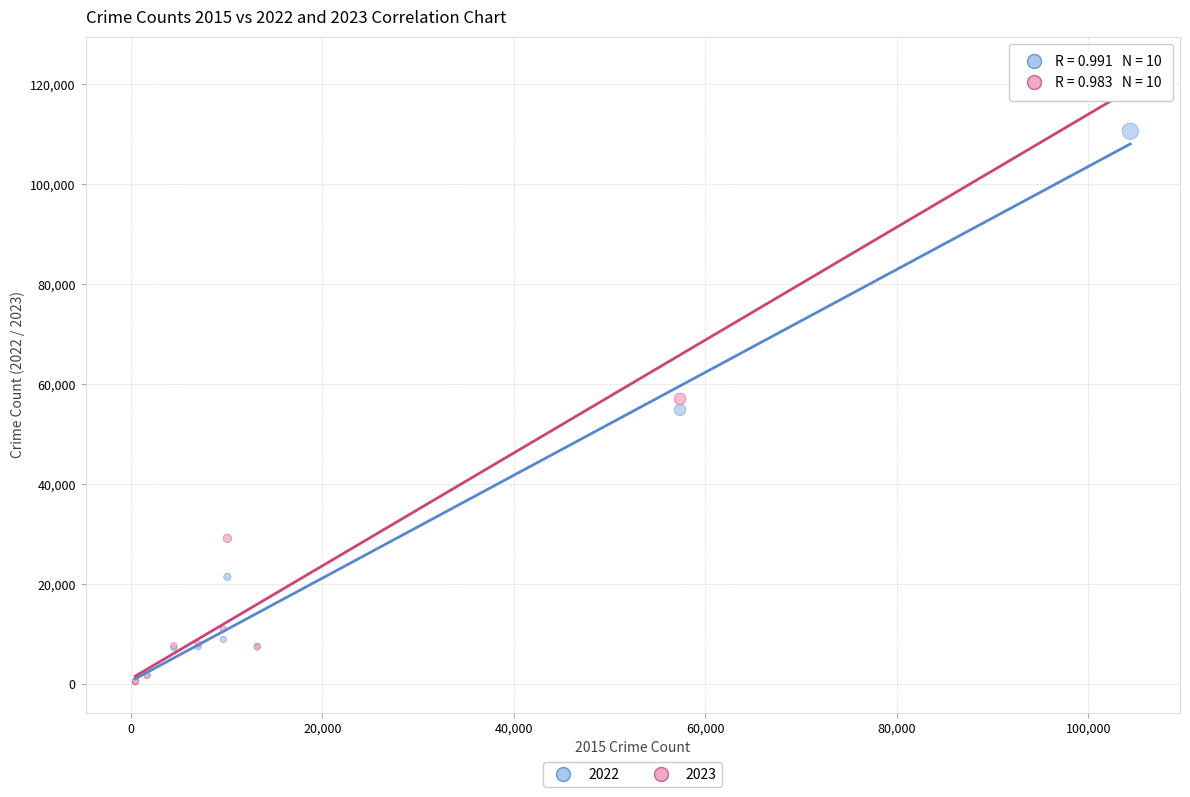

What are all the series names shown in the legend?

2022, 2023